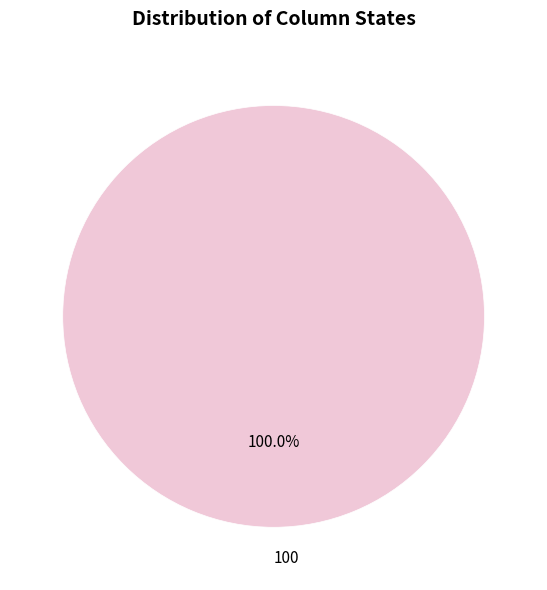

Rank the categories by value from highest to lowest.

100